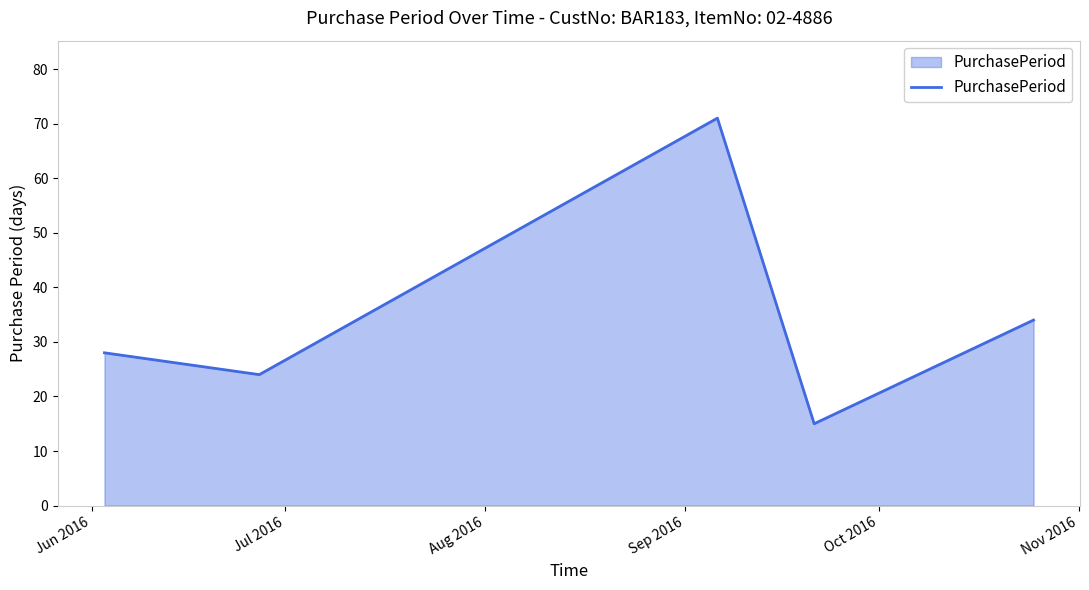

How many lines are shown in the chart?

1